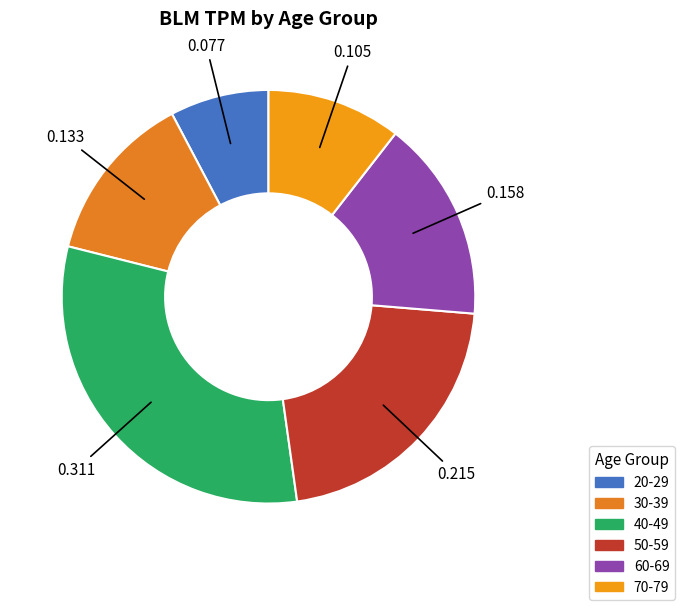

Is the sum of 70-79 and 60-69 greater than half?

No